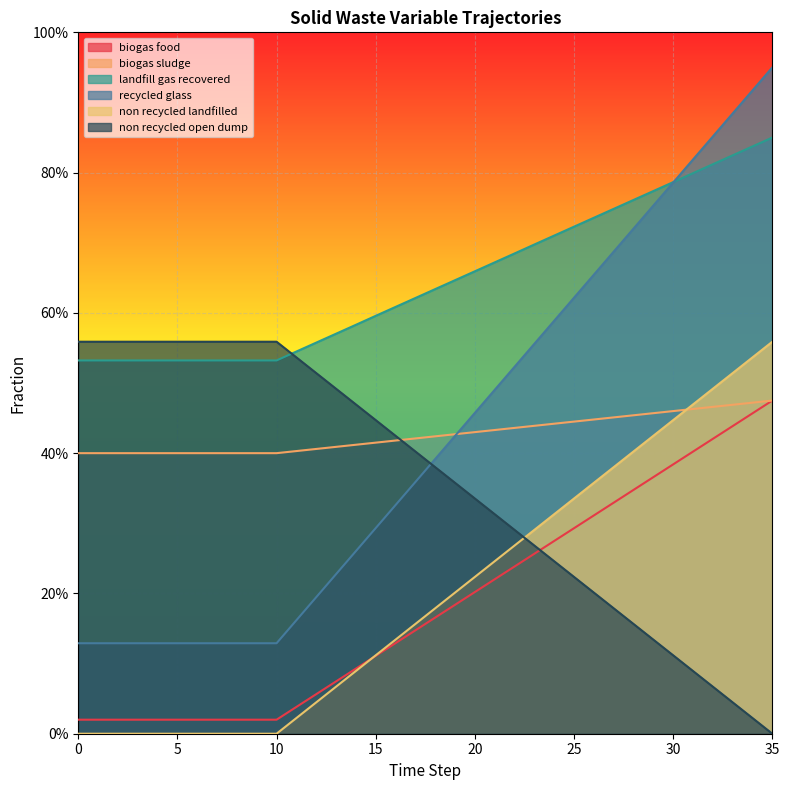

The frac_waso_non_recycled_open_dump series shows 0.4 at 21. True or false?

False